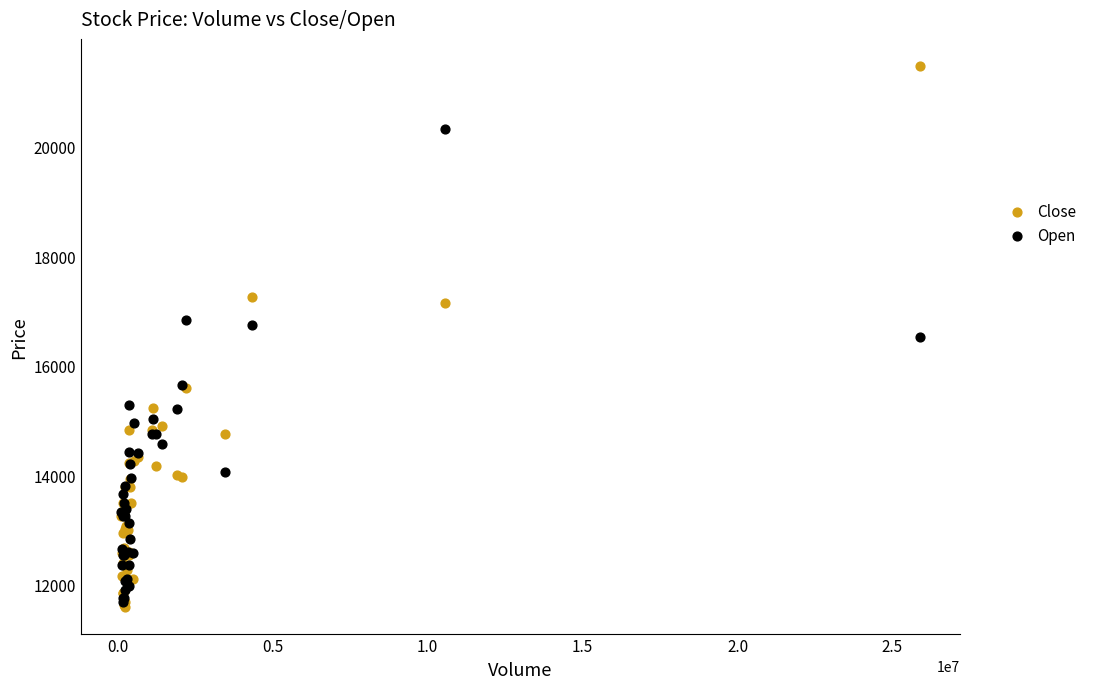

What are all the series names shown in the legend?

Close, Open